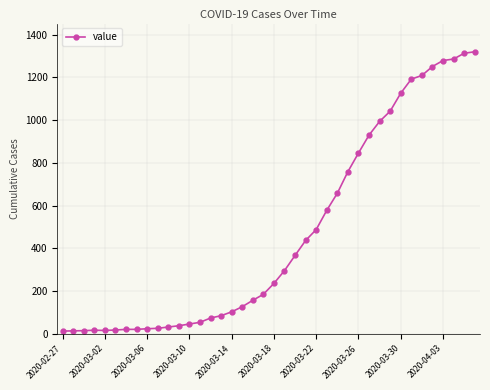

What is the greatest value displayed?

1320